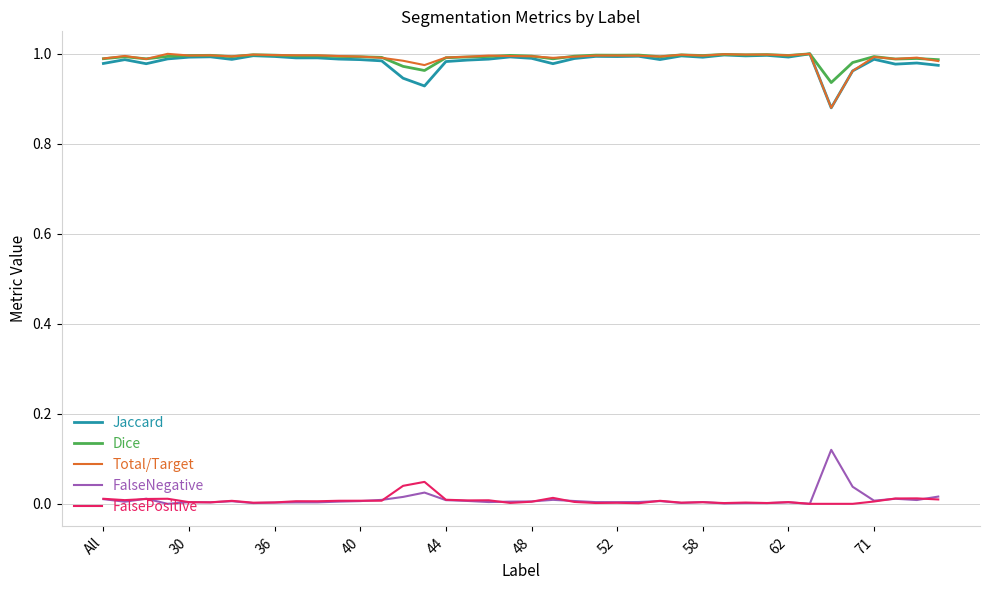

True or false: Jaccard and FalseNegative cross at least once.

False